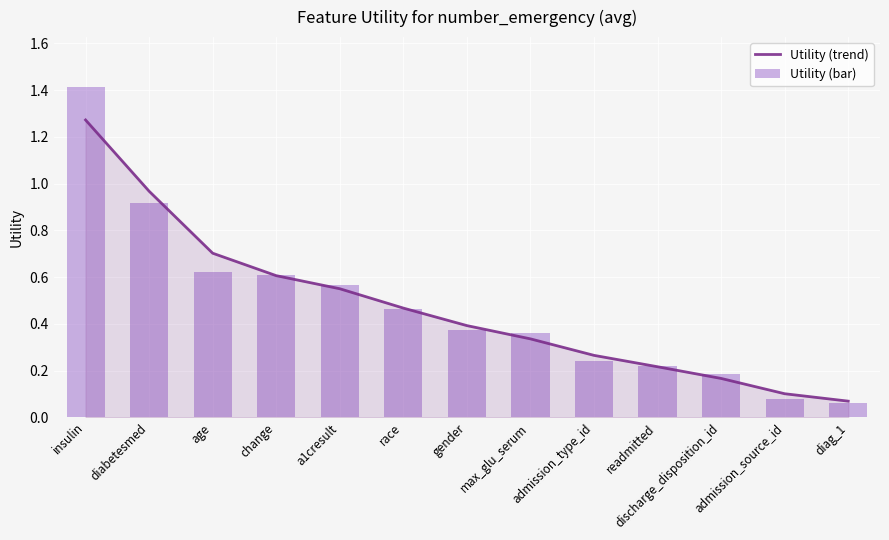

What is the label of the 8th bar from the right?

race